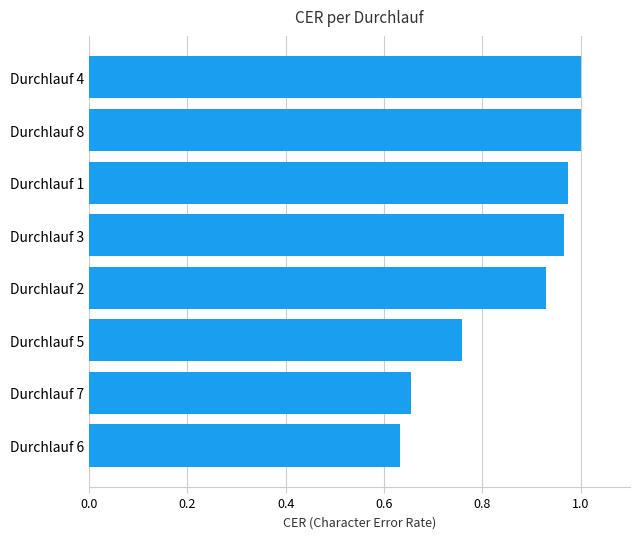

At which label is the value closest to 0?

Durchlauf 6